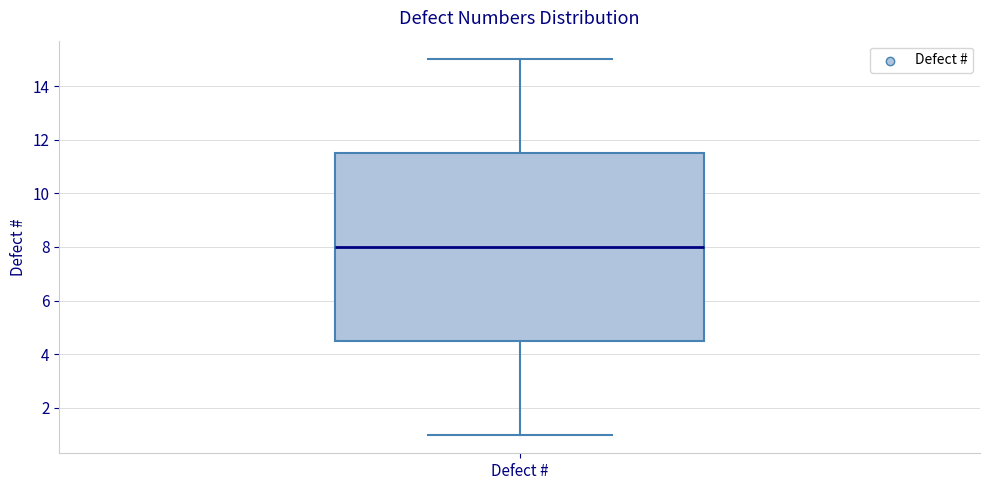

Transcribe this box plot: give where the median line is, the range the box spans, and where the two whiskers end, as read against the y-axis. The values are not printed on the chart, so give them approximately, as read against the axis.

median 8.0, box 4.6 to 11.6, whiskers 1.0 to 15.0